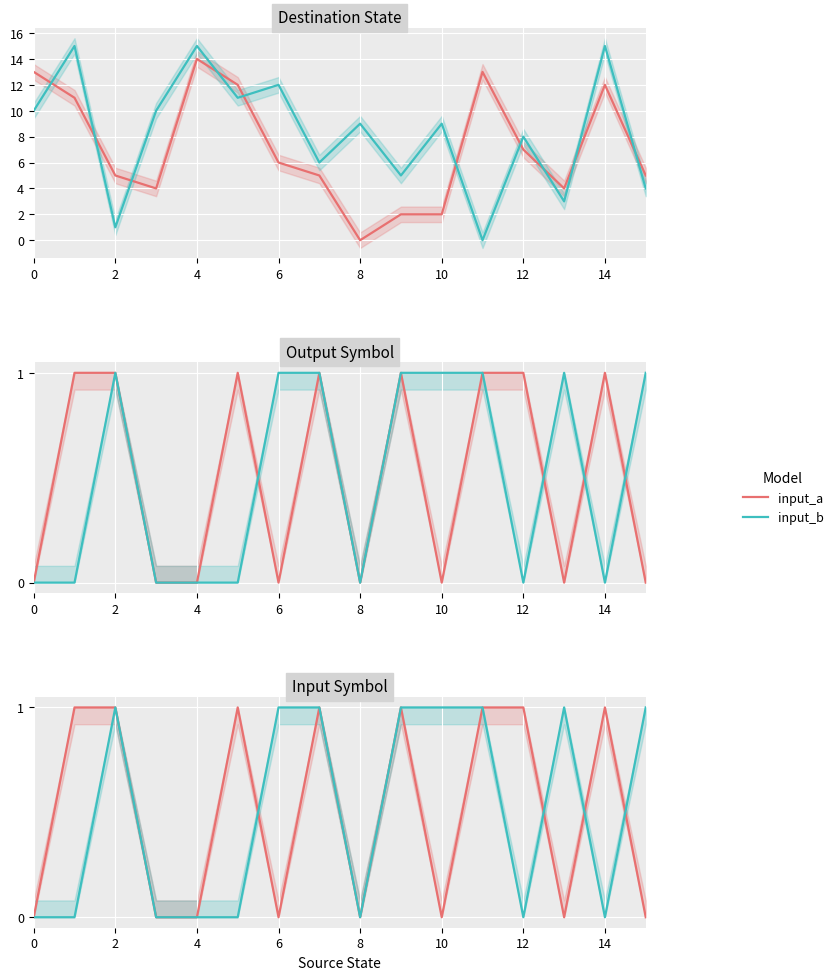

What is the sum of all input_a values?

8